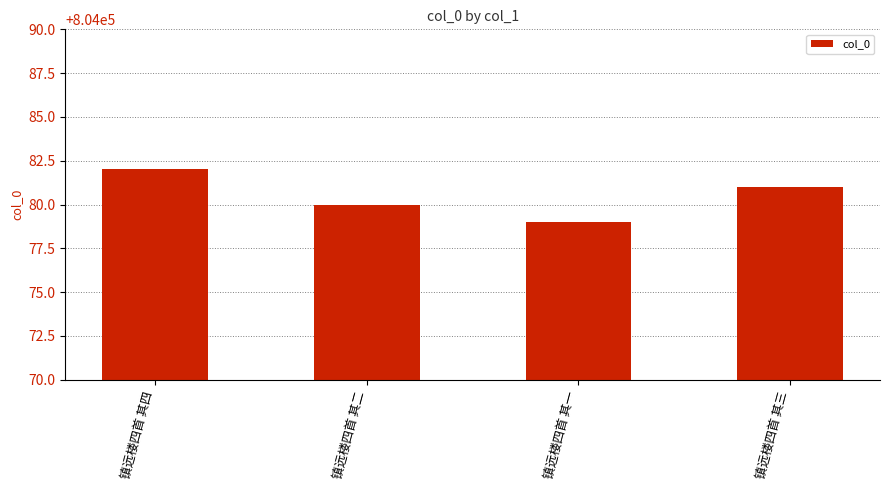

Reading left to right, transcribe all the data shown in this chart.

镇远楼四首 其四=804082	镇远楼四首 其二=804080	镇远楼四首 其一=804079	镇远楼四首 其三=804081